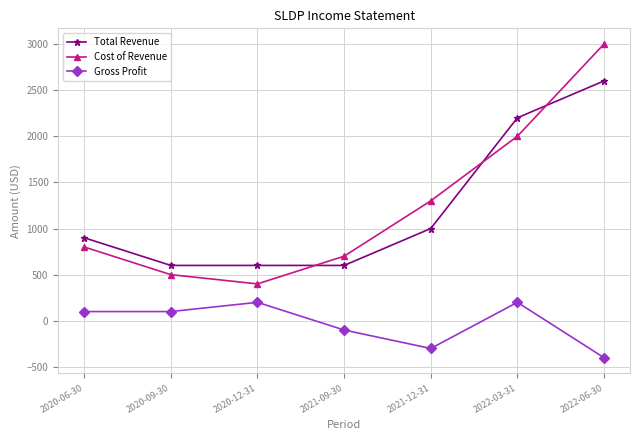

After their last crossing, which series has the higher values: Total Revenue or Cost of Revenue?

Cost of Revenue